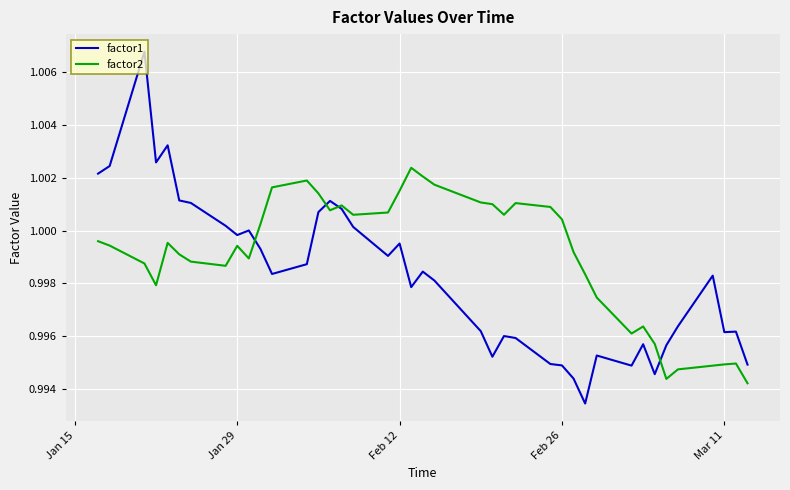

List the series in order of their peak value, highest first.

factor1, factor2